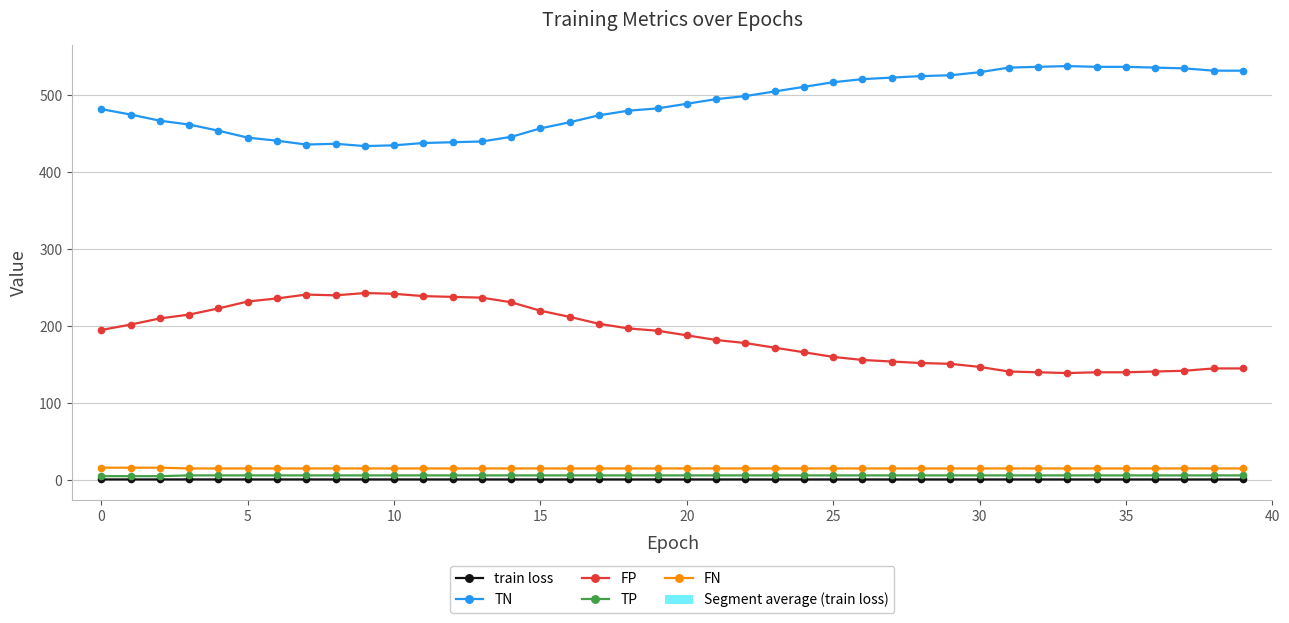

Is the value of FN at 17 greater than the value of train loss at 31?

Yes